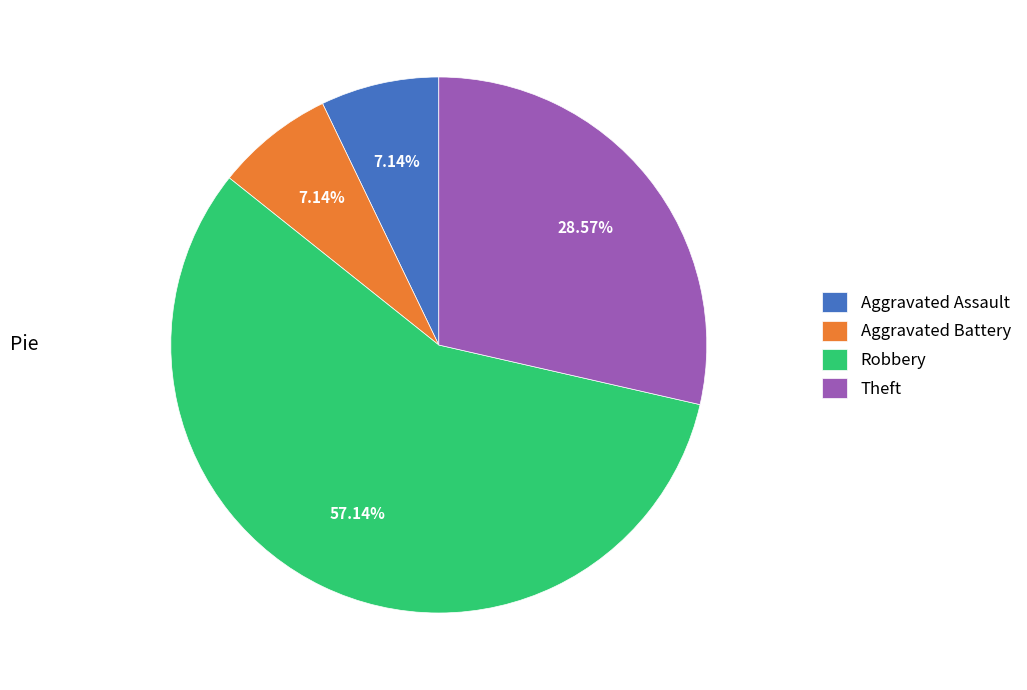

To the nearest percent, what is the combined percentage of Aggravated Battery and Theft?

36%